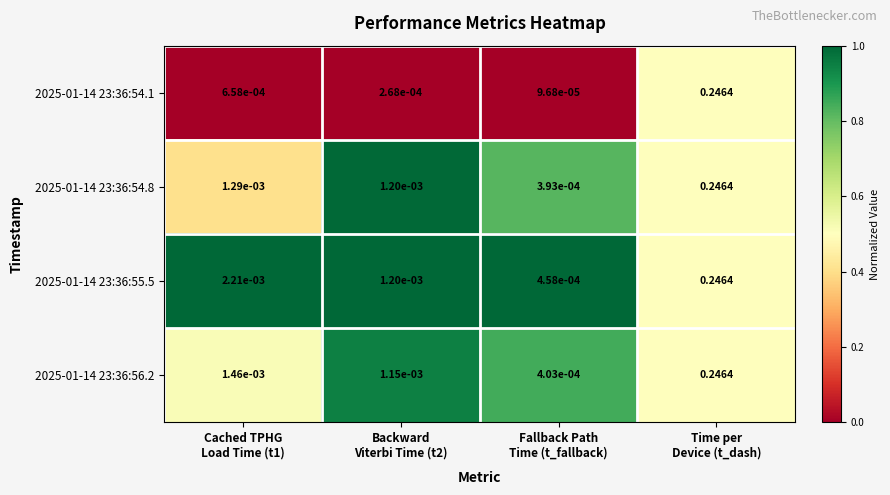

How many distinct data groups are displayed?

4